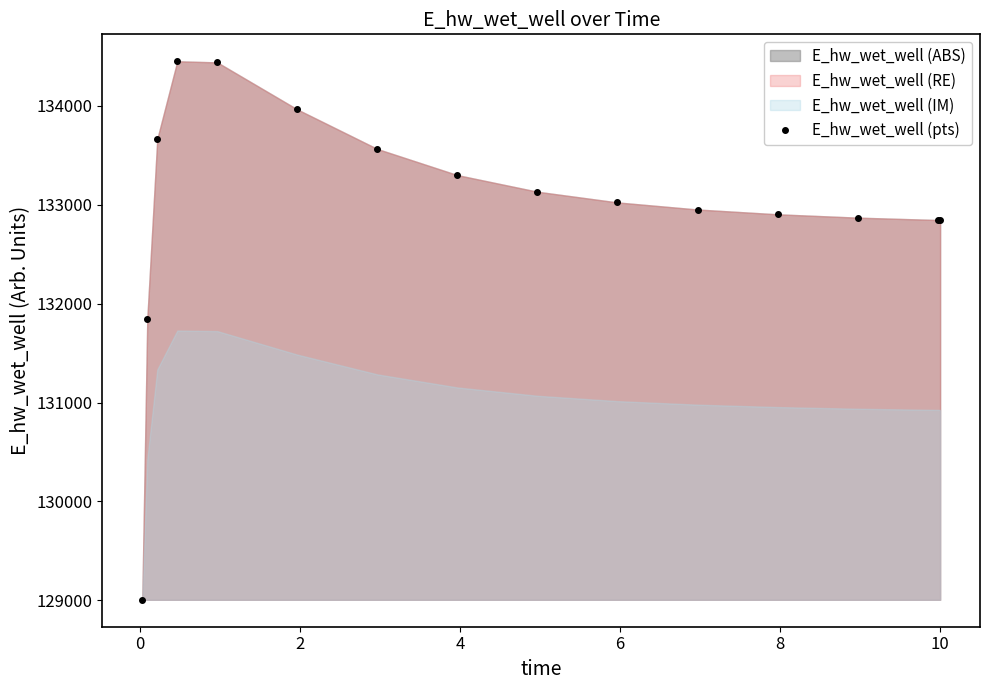

How many categories are shown in the chart?

15